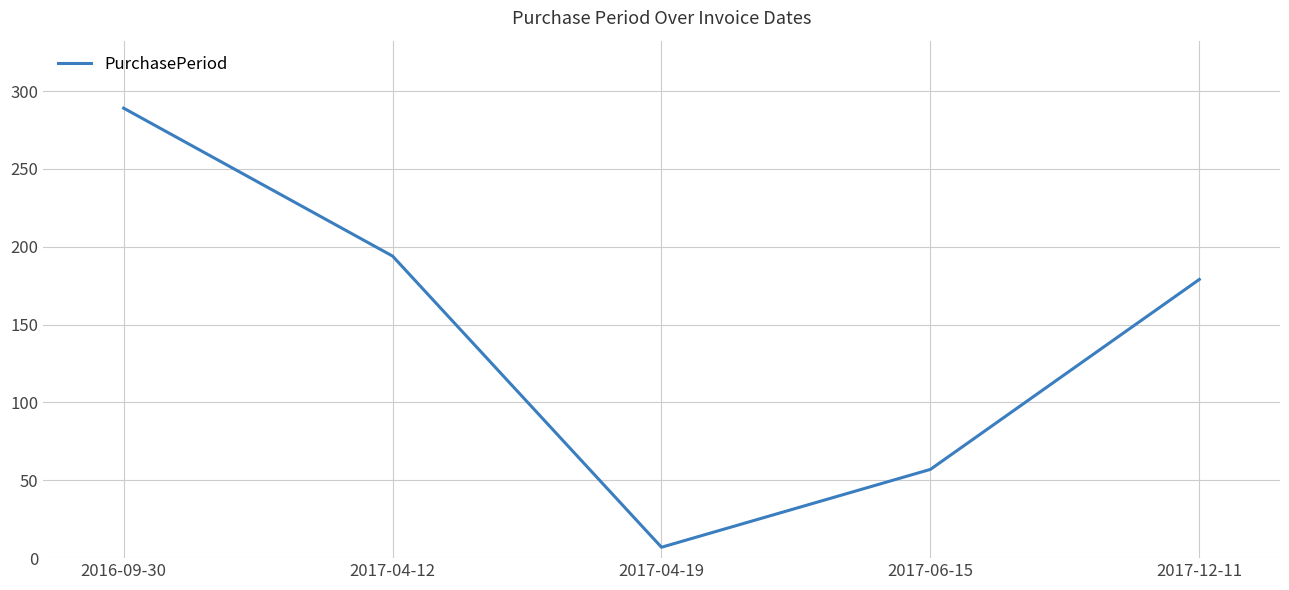

Where is the data nearest to the value 148?

2017-12-11